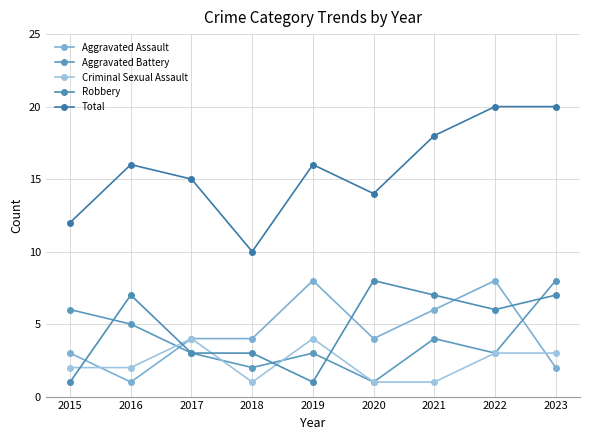

What is the value of the Total point at the 8th from the left?

20